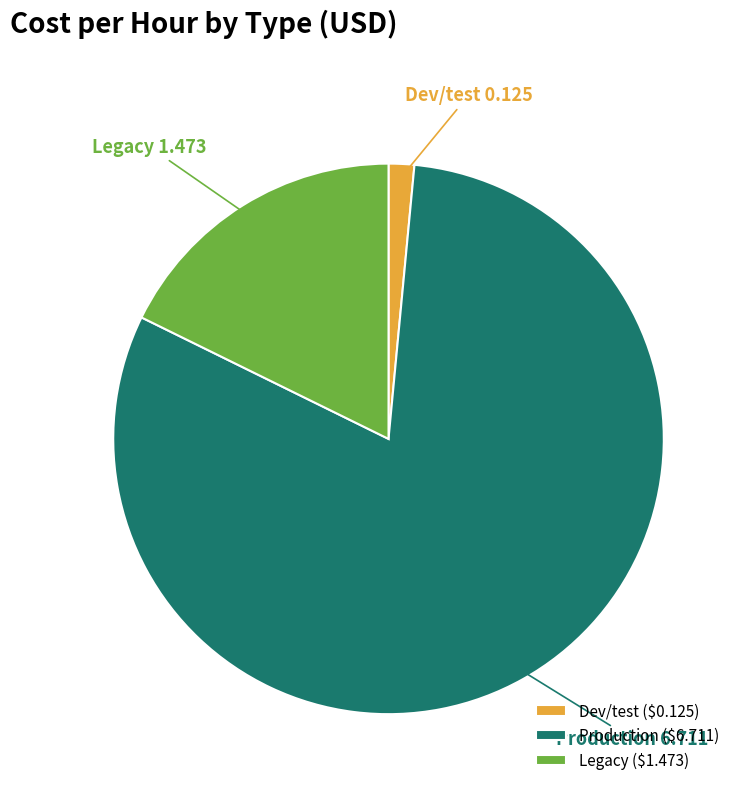

Is the sum of Production and Legacy greater than half?

Yes